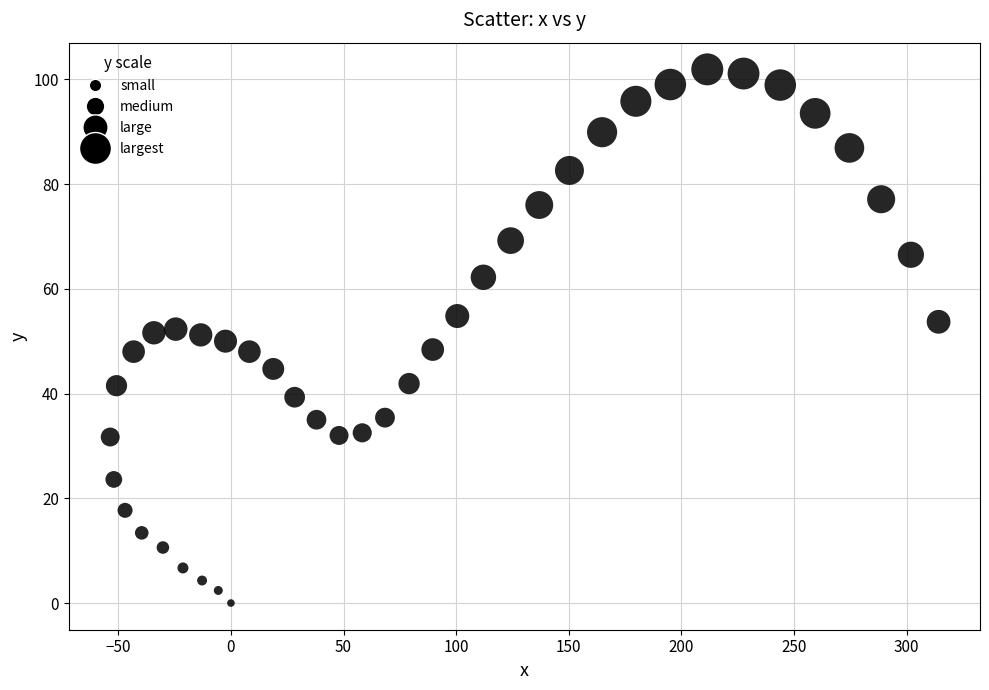

What is the range of Y values (max minus min)?

101.9